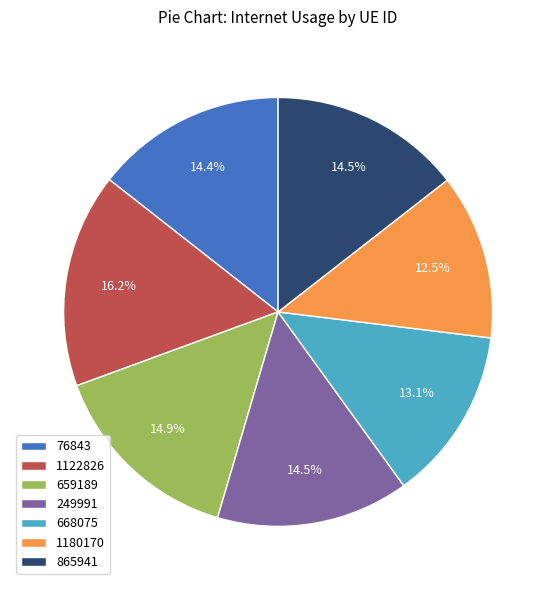

Which has a higher value, 1122826 or 865941?

1122826